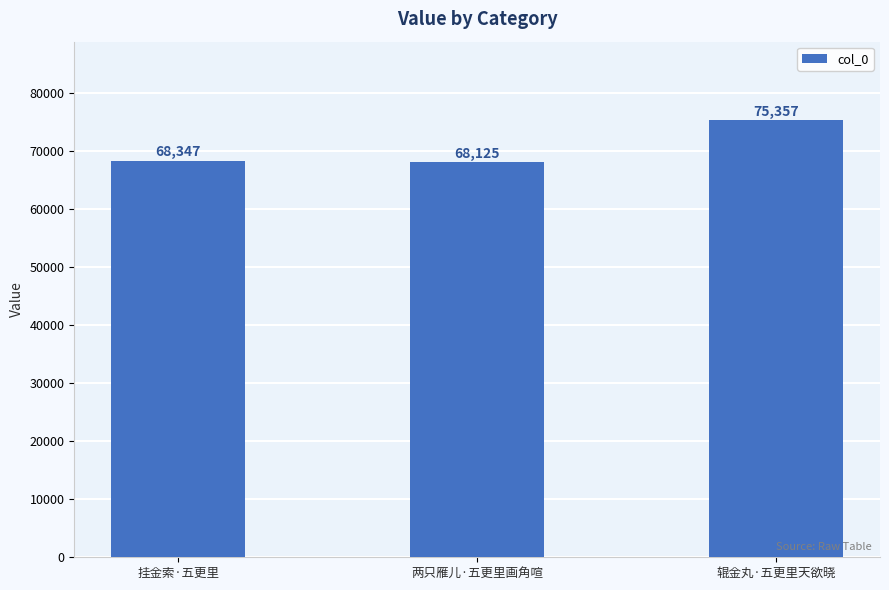

Rank the categories by value from lowest to highest.

两只雁儿·五更里画角喧, 挂金索·五更里, 辊金丸·五更里天欲晓